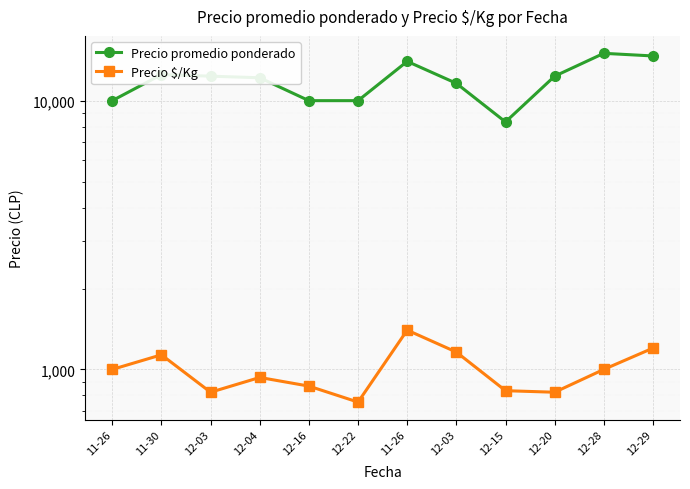

What are all the series names shown in the legend?

Precio promedio ponderado, Precio $/Kg